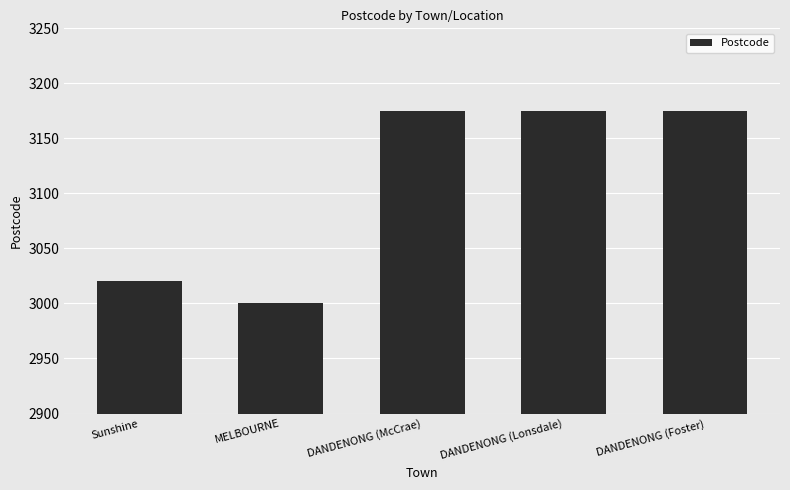

The value at MELBOURNE is 3000. True or false?

True